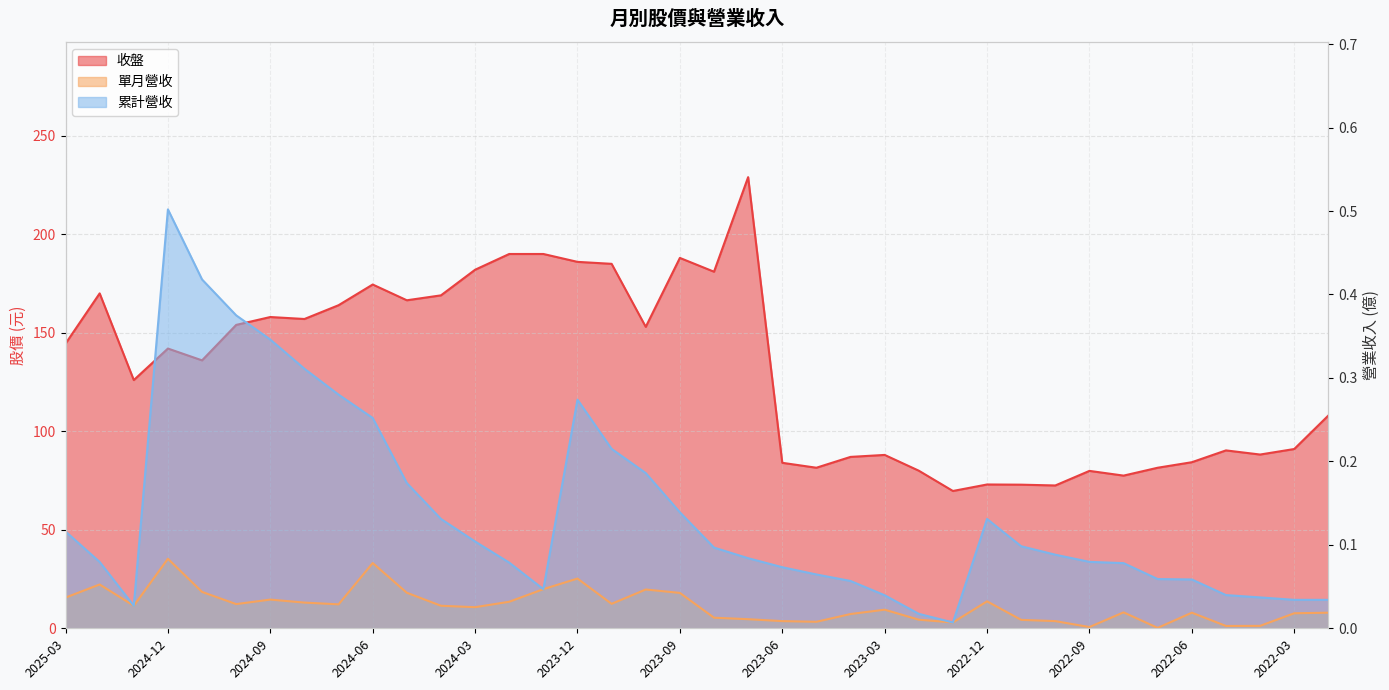

What is the average value of the 累計營收 series?

0.1